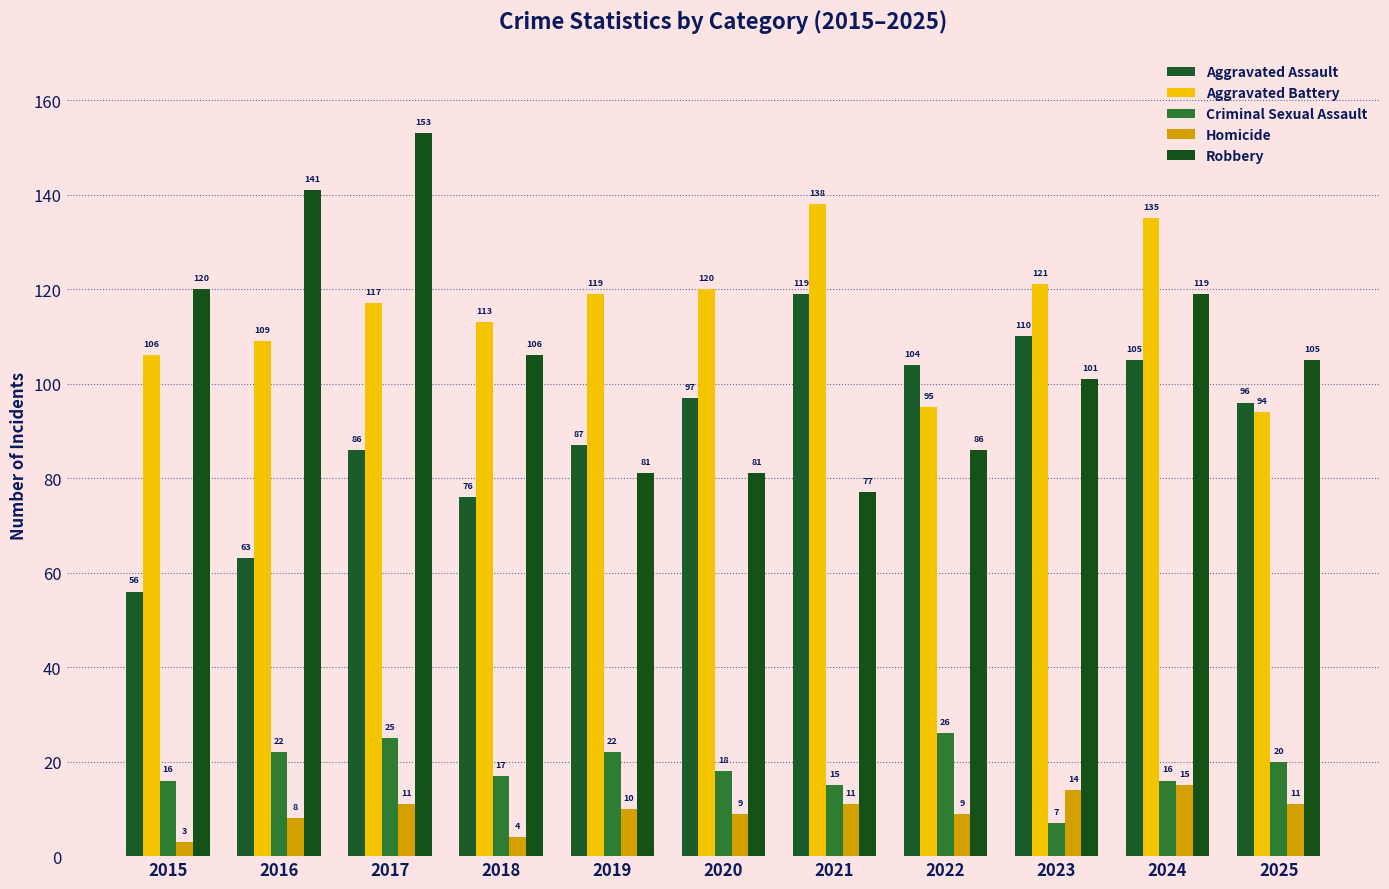

What is the average value of the Homicide series?

10